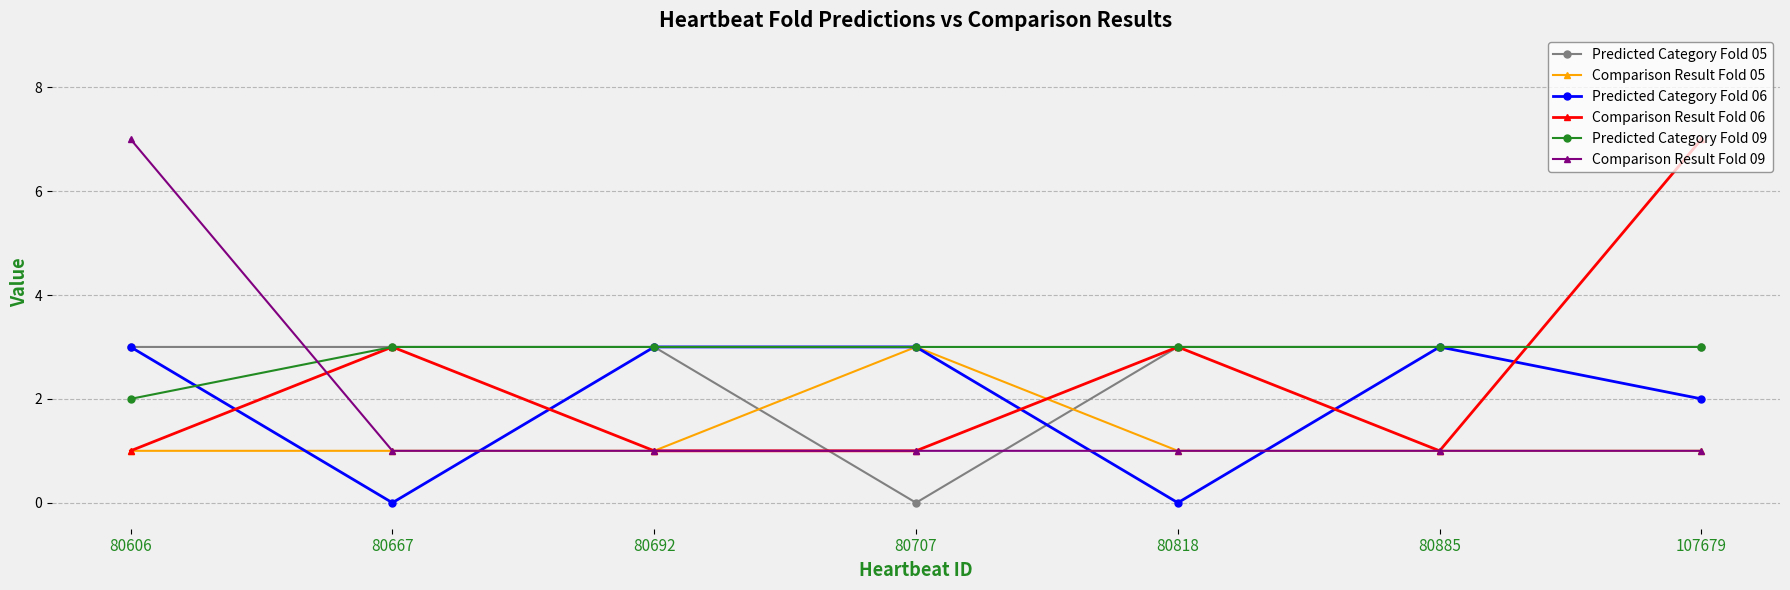

True or false: Comparison Result Fold 09 has more than 2 interior local peaks.

False